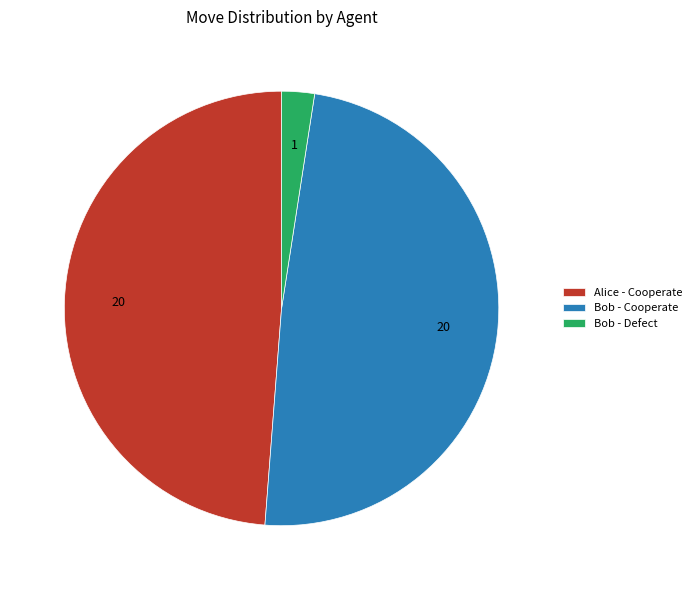

How many slices are in this pie chart?

3